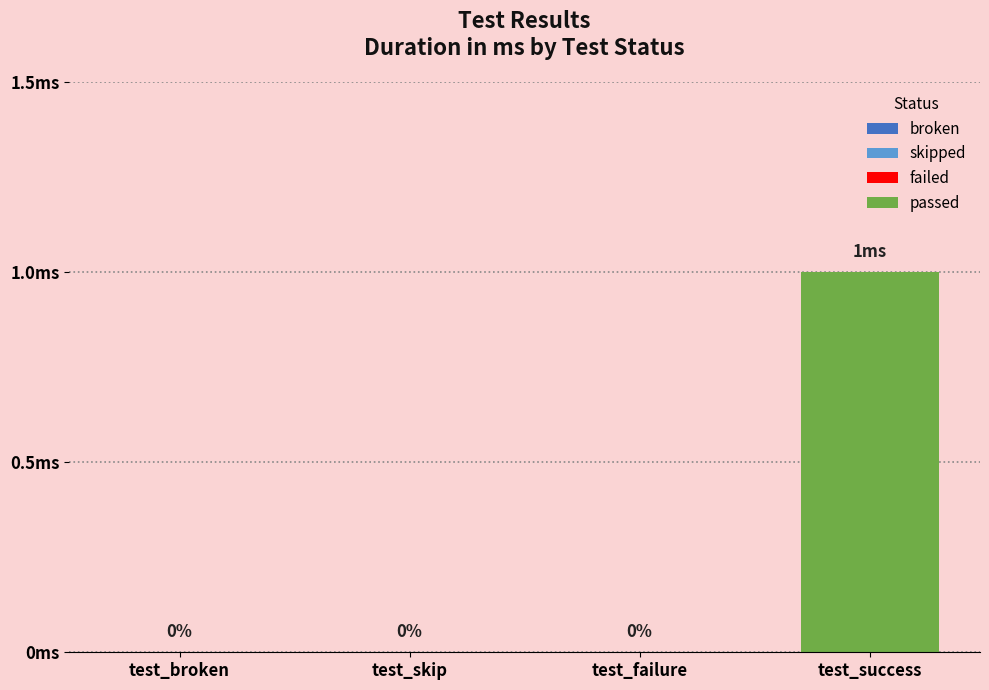

Which has a higher value, test_success or test_broken?

test_success